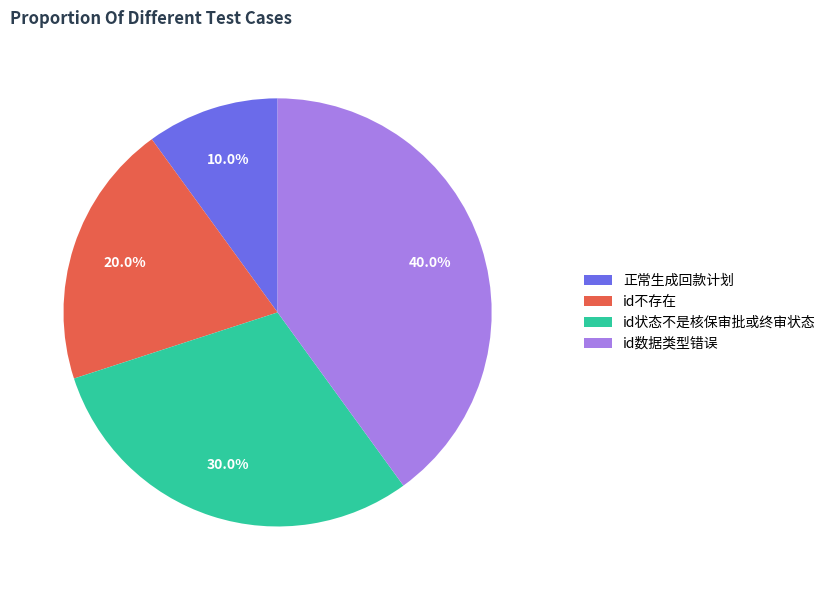

How many slices are in this pie chart?

4